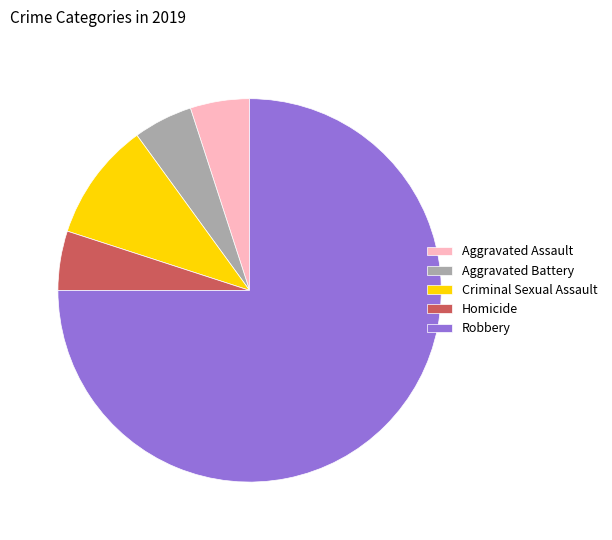

How many slices are in this pie chart?

5